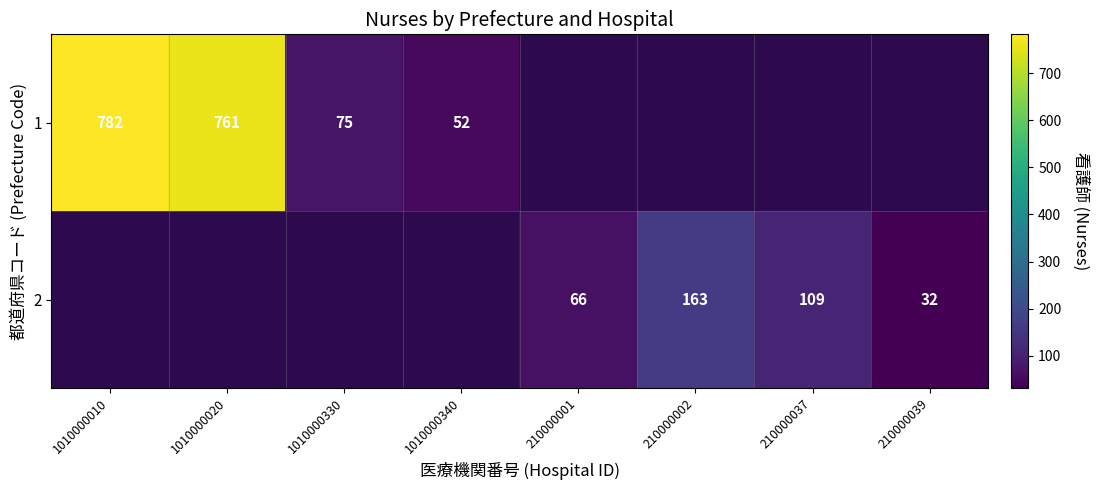

The value of 1 at 1010000010 is 782. True or false?

True